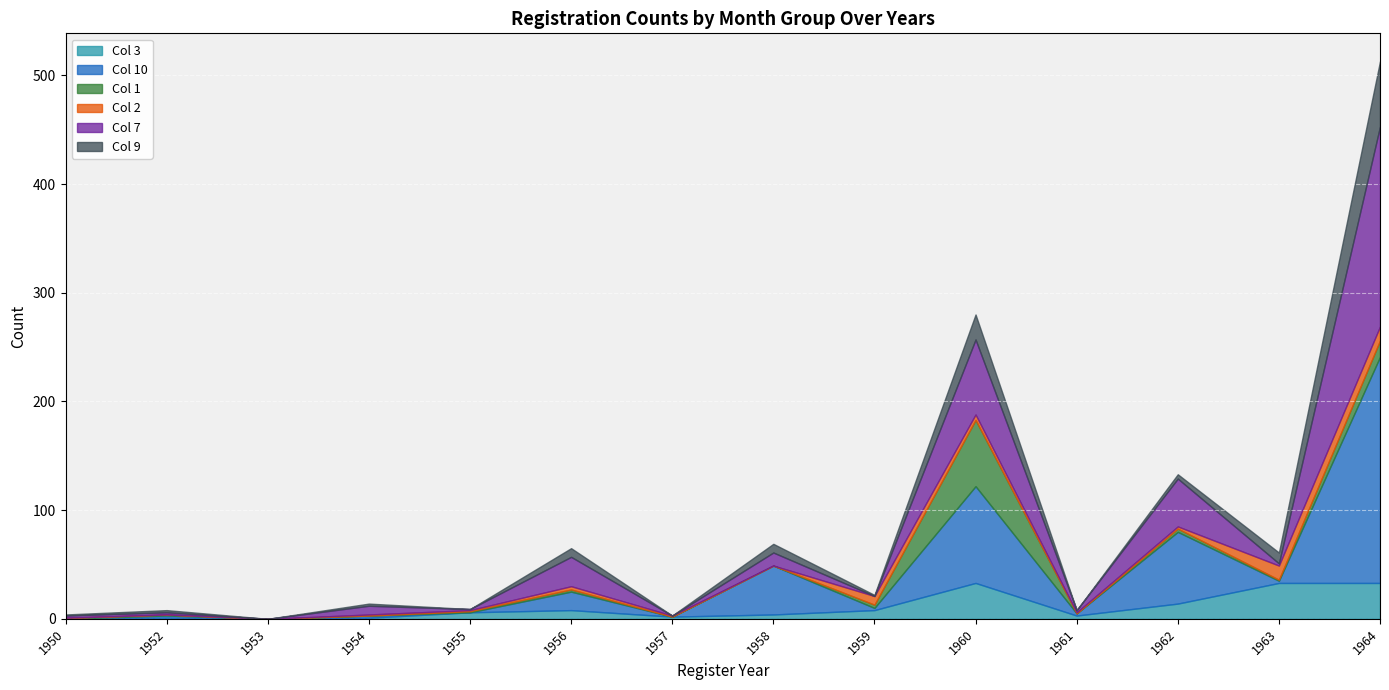

True or false: Col 3 has a value of 4 at 1958.

True